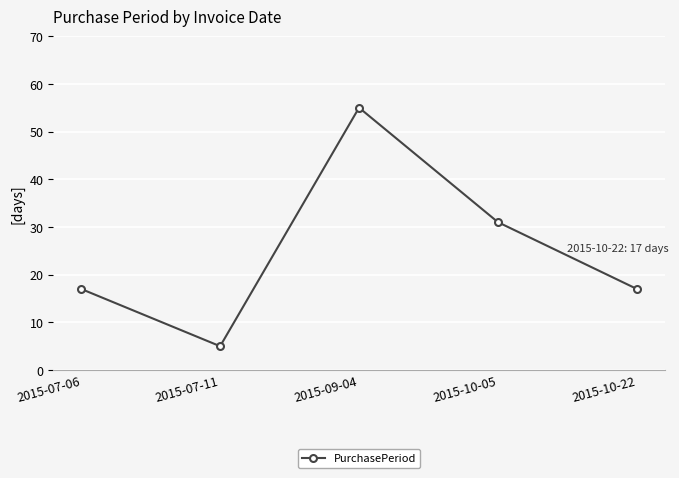

Reading right to left, list all the values displayed in this chart.

17	31	55	5	17